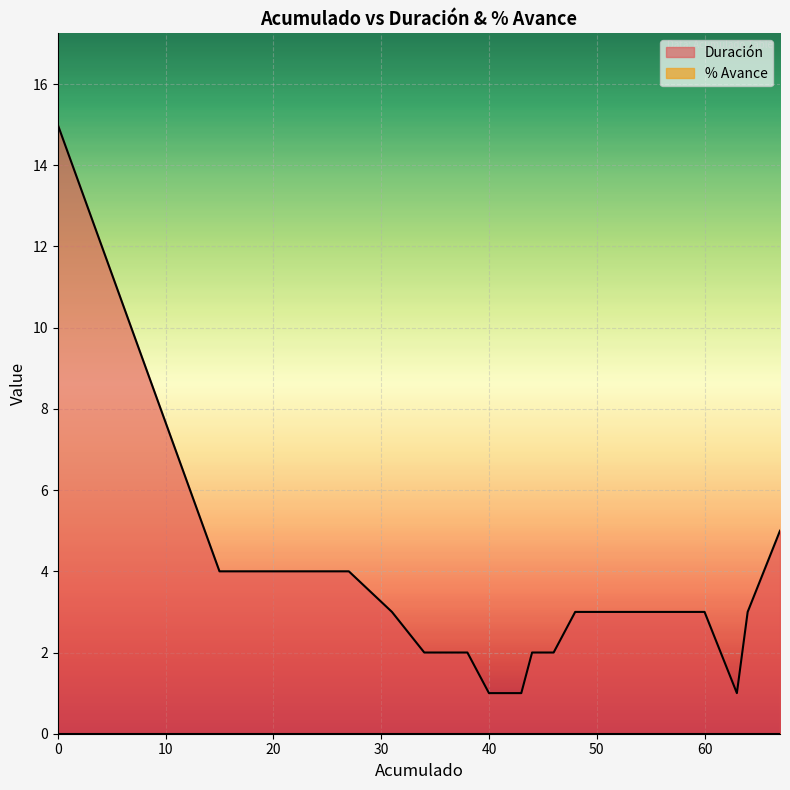

Which label corresponds to the smallest value in the chart?

40